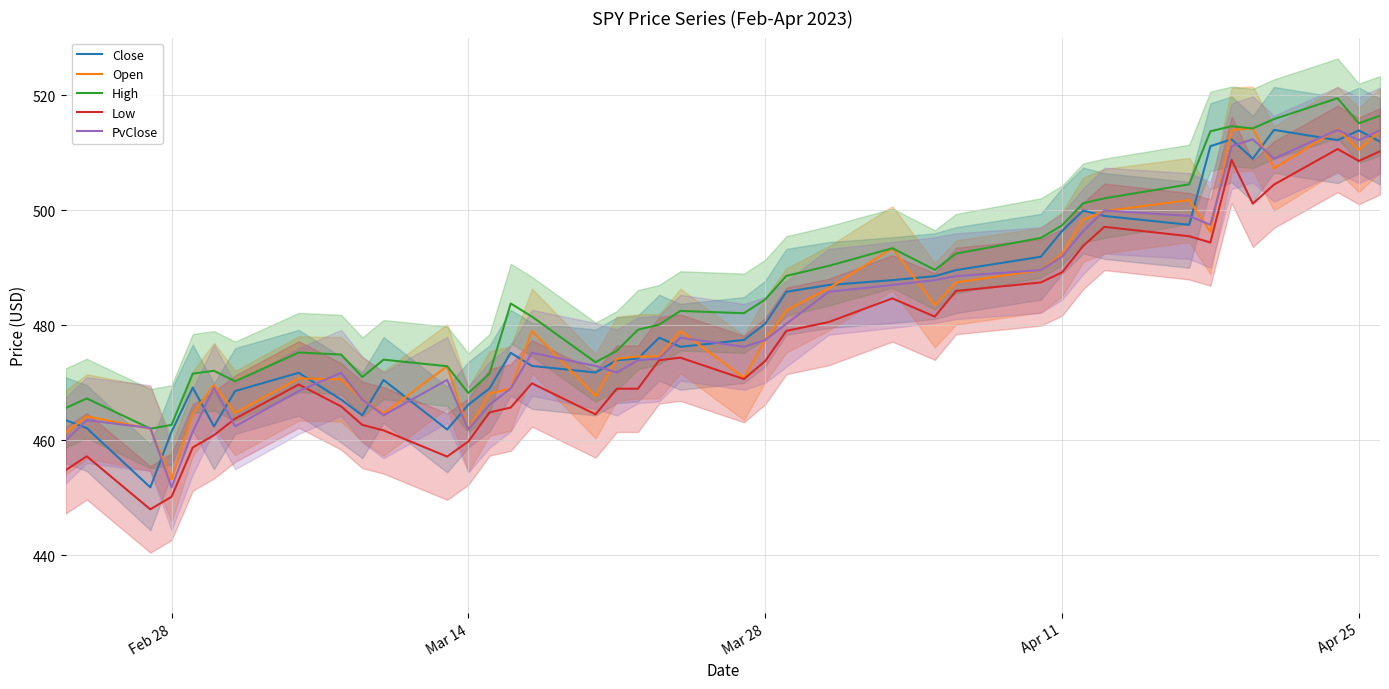

After their last crossing, which series has the higher values: Low or PvClose?

PvClose